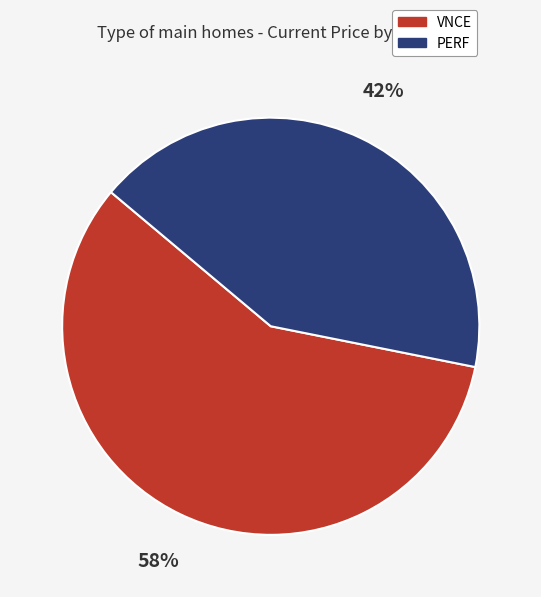

To the nearest percent, what is the difference between the largest and smallest slice percentages?

16%